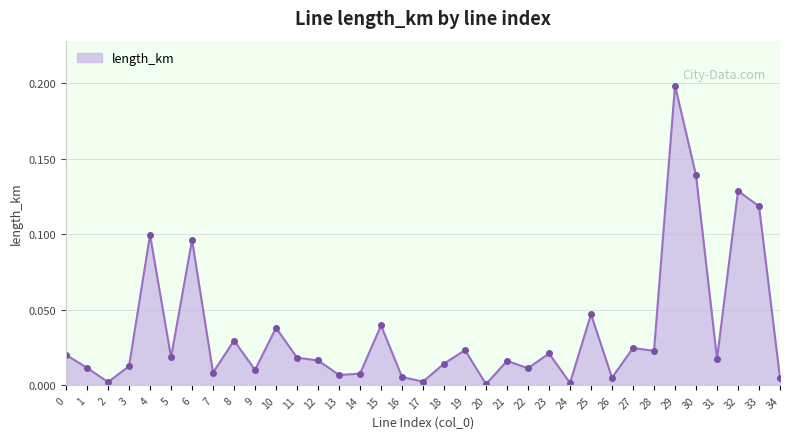

What is the sum of all values?

1.2